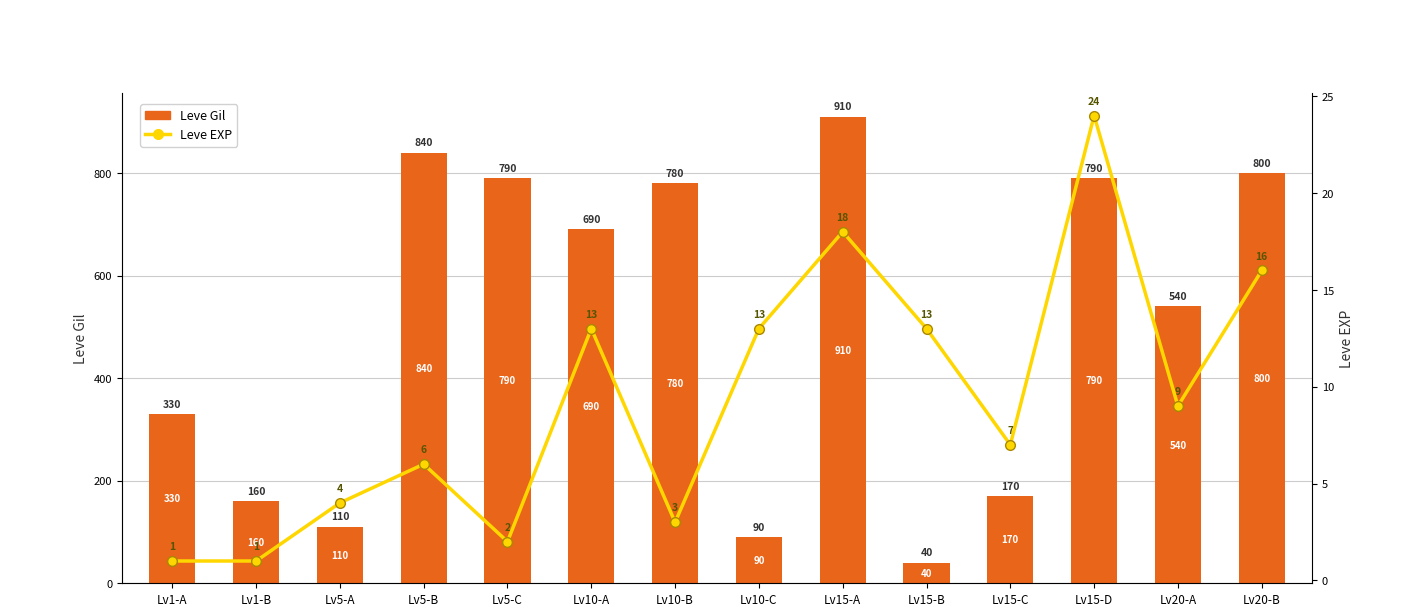

How many data points in Leve Gil are less than 690?

7